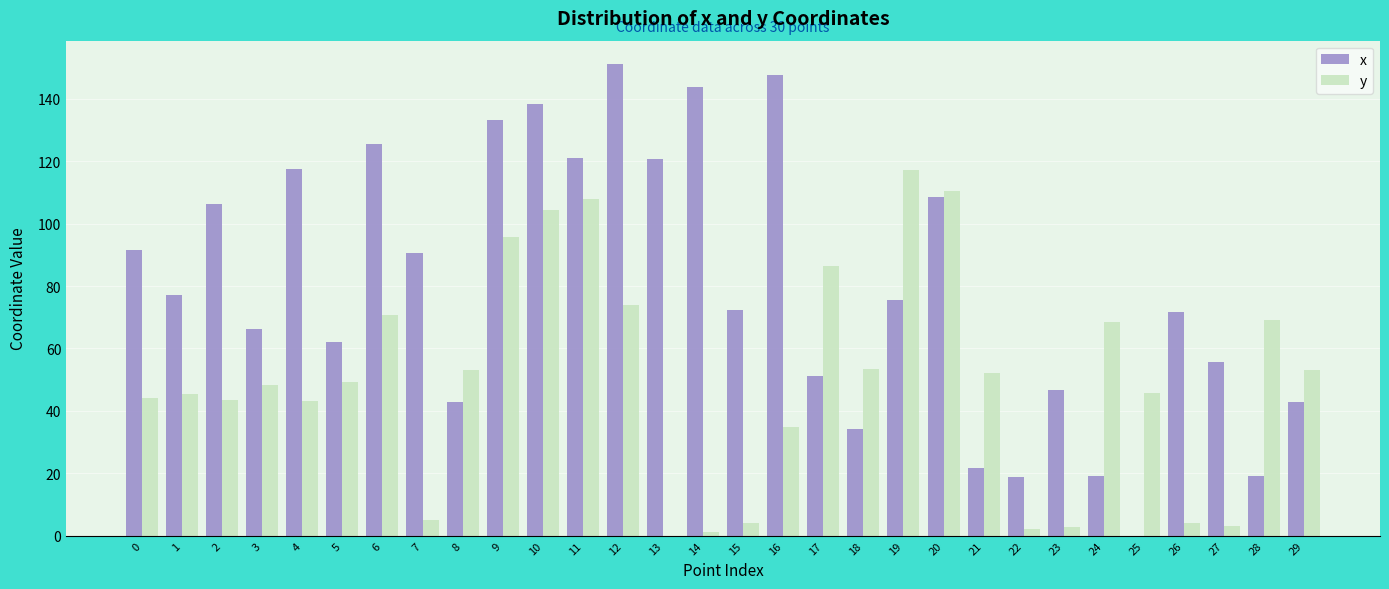

True or false: y has a value of 45.6 at 25.

True